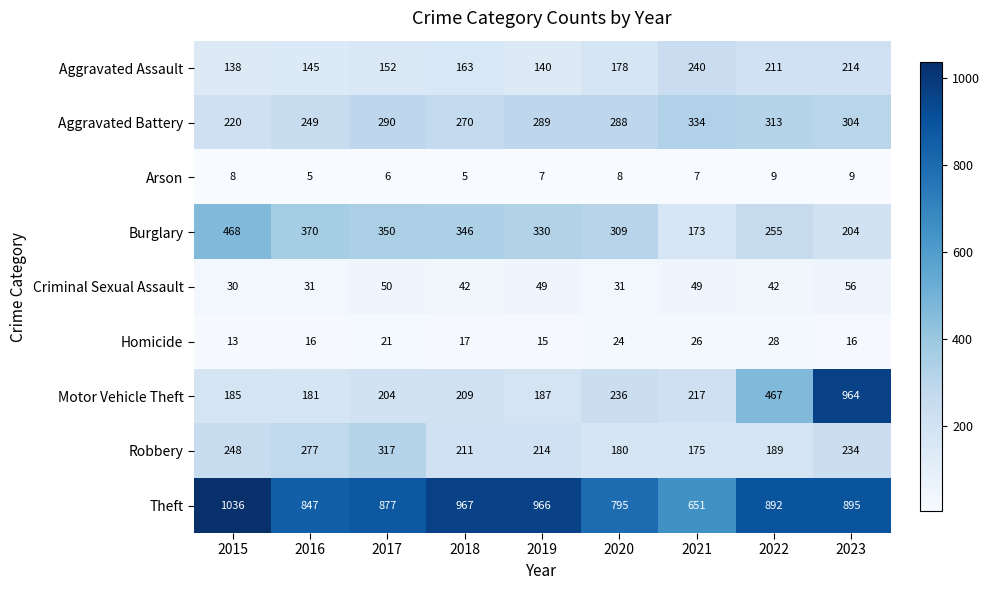

What is the difference between the second highest and second lowest values in the Criminal Sexual Assault series?

19